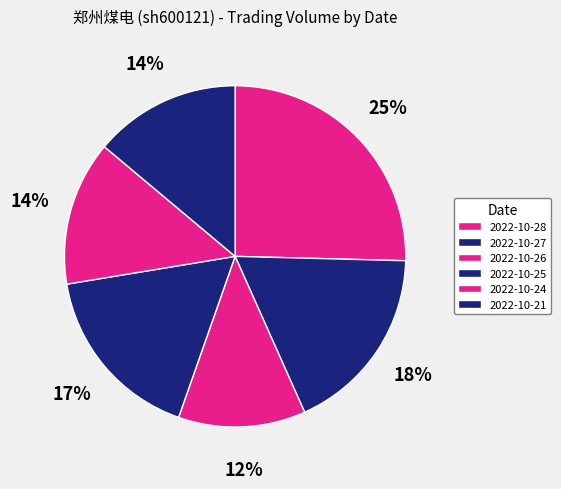

What percentage is the 2022-10-21 slice, to the nearest percent?

14%